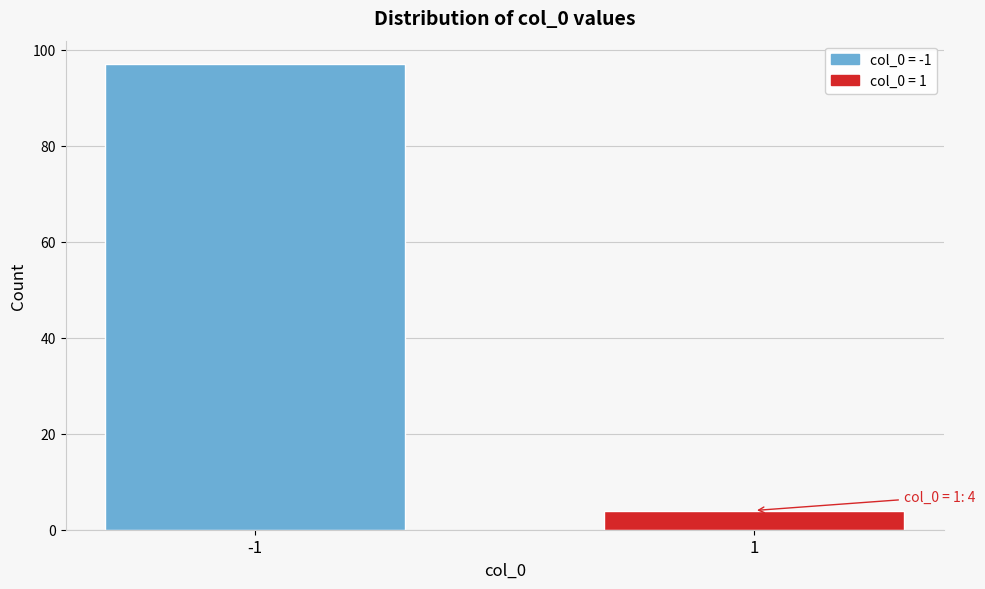

Reading right to left, transcribe all the data shown in this chart.

4	97